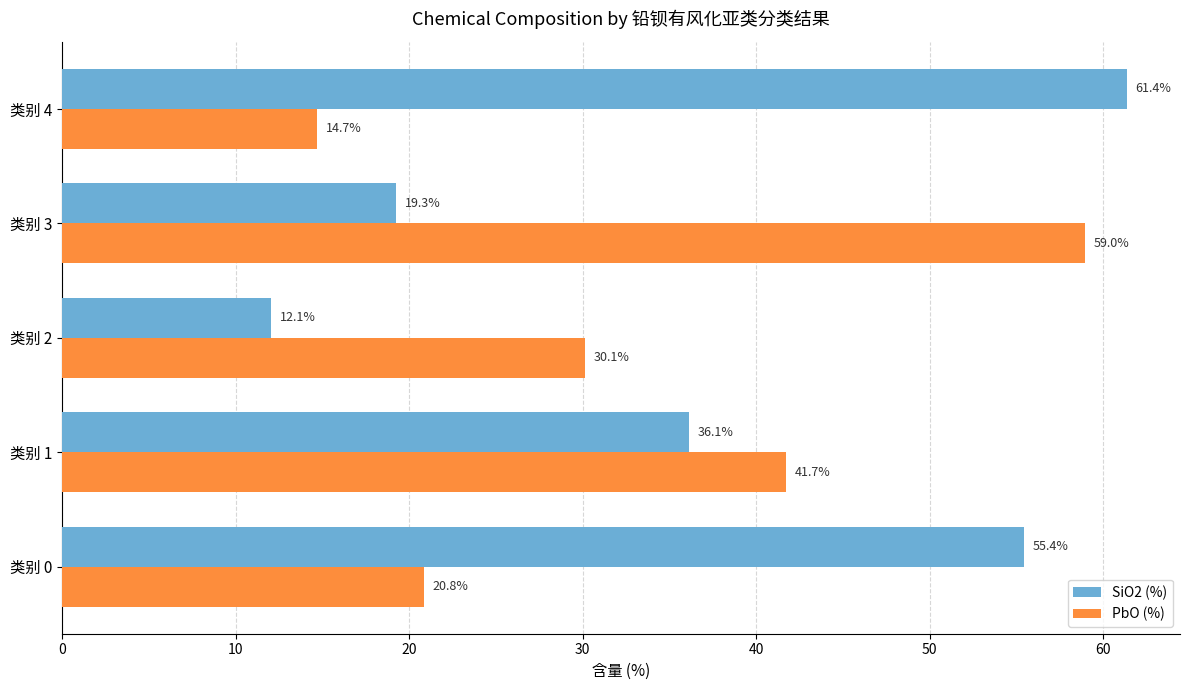

The SiO2 (%) series shows 61.4 at 类别 4. True or false?

True